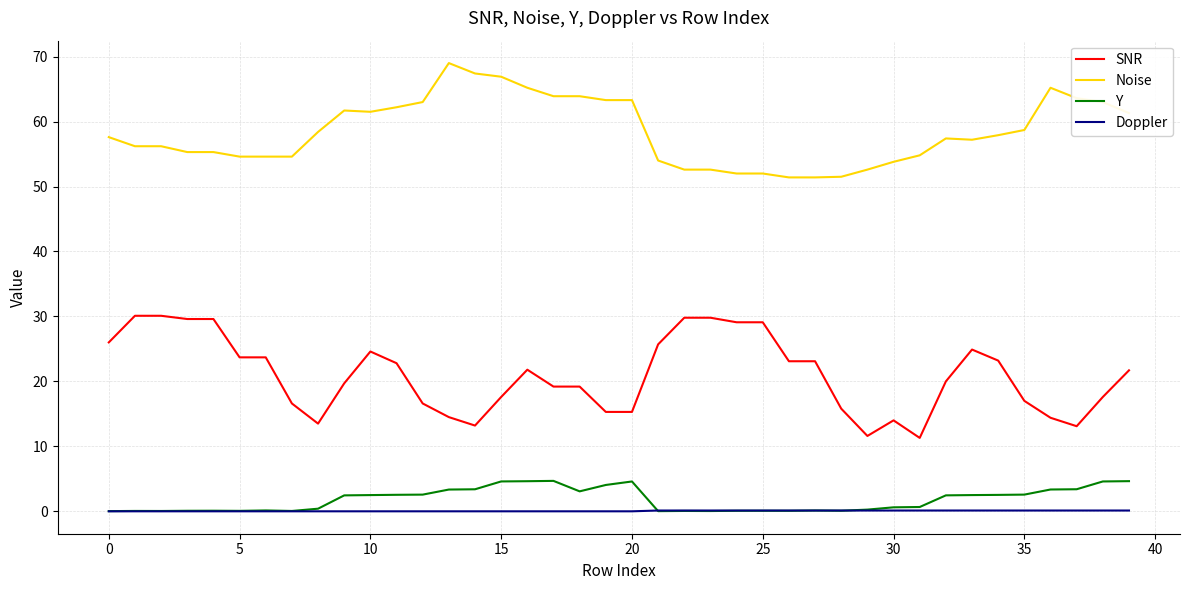

List the series in order of their peak value, highest first.

Noise, SNR, Y, Doppler